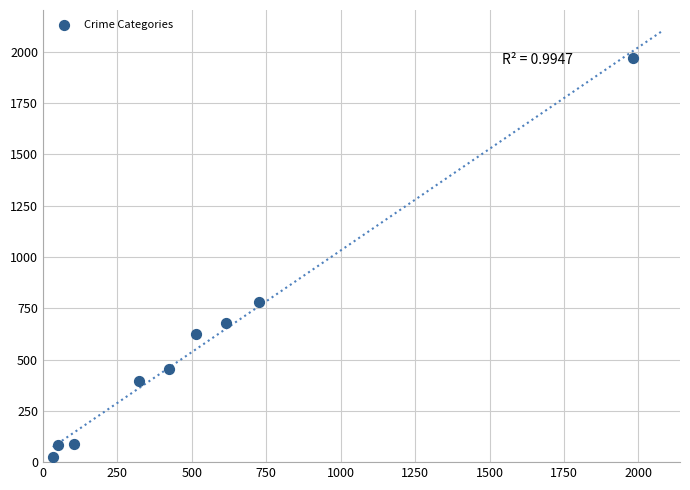

What is the range of Y values (max minus min)?

1945